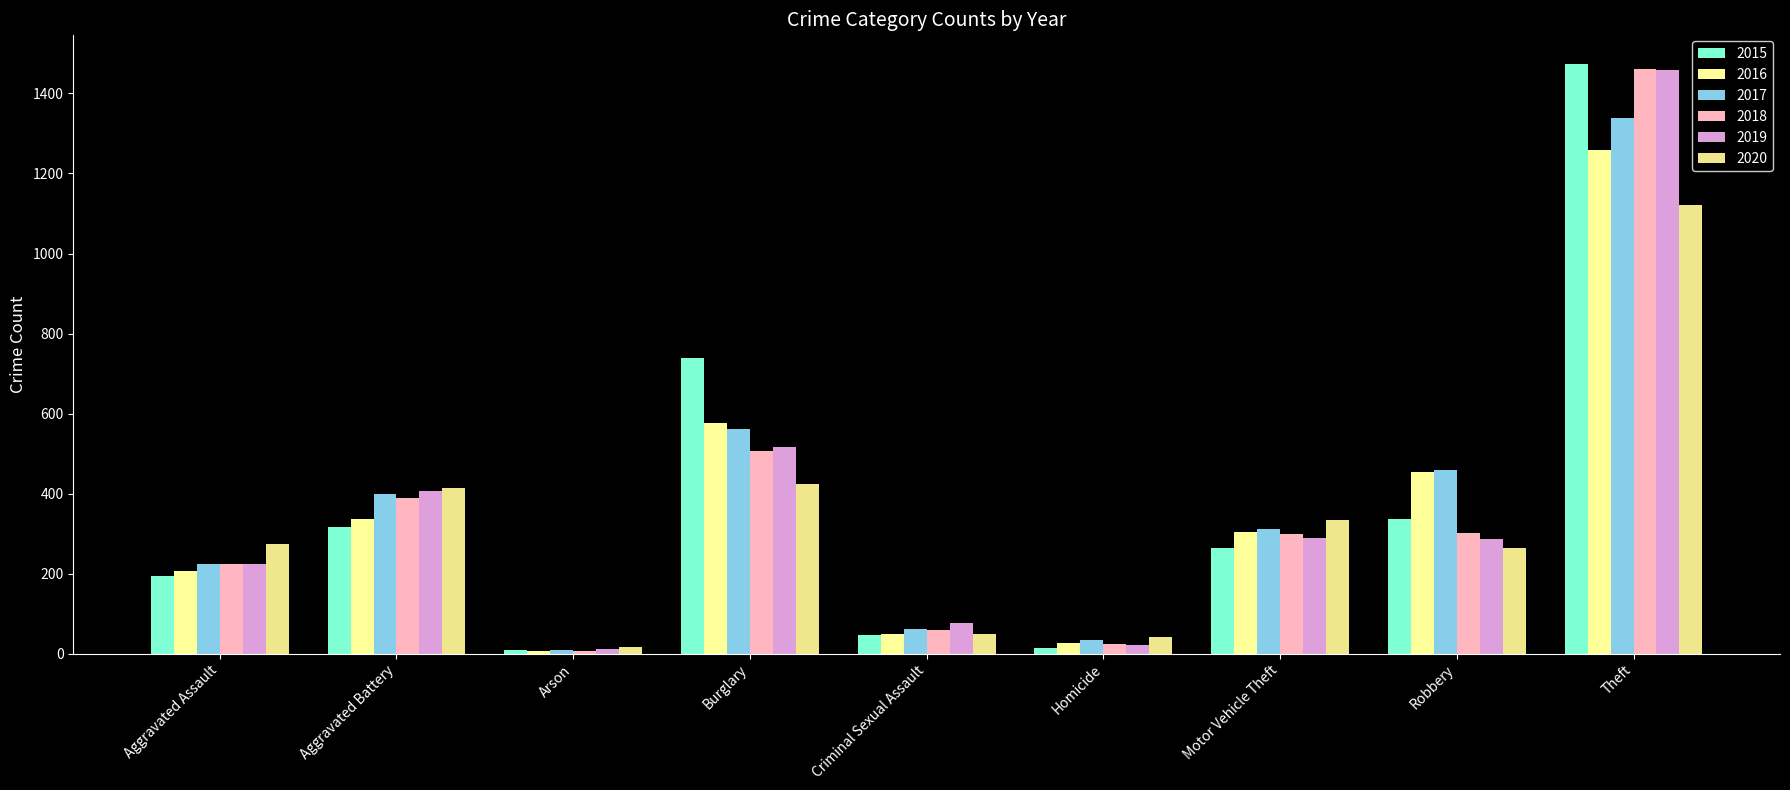

Which series has the largest range (max minus min)?

2015